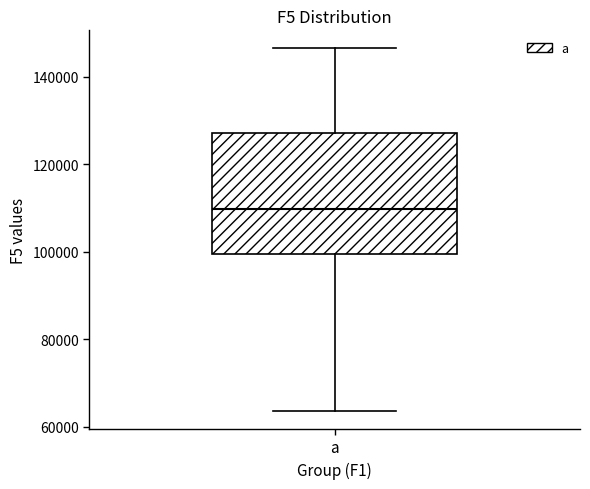

Transcribe this box plot: give where the median line is, the range the box spans, and where the two whiskers end, as read against the y-axis. The values are not printed on the chart, so give them approximately, as read against the axis.

median 110000, box 100000 to 128000, whiskers 64000 to 146000